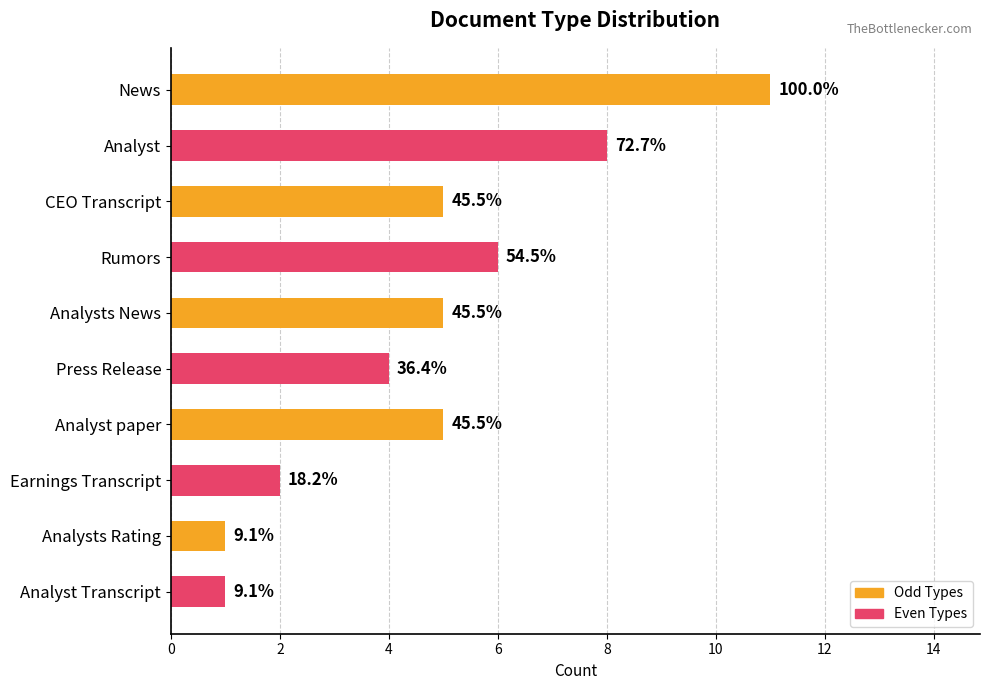

How many bars are there in total?

10